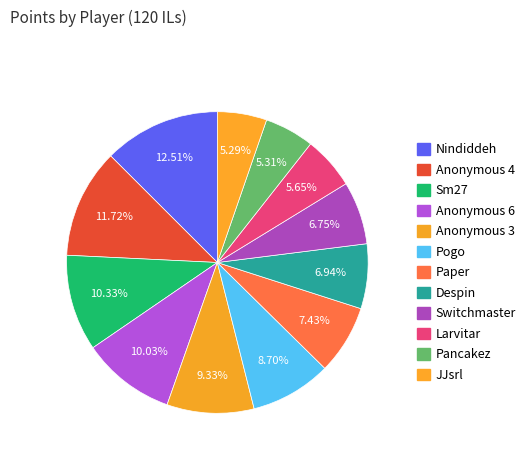

How many segments does this pie chart have?

12